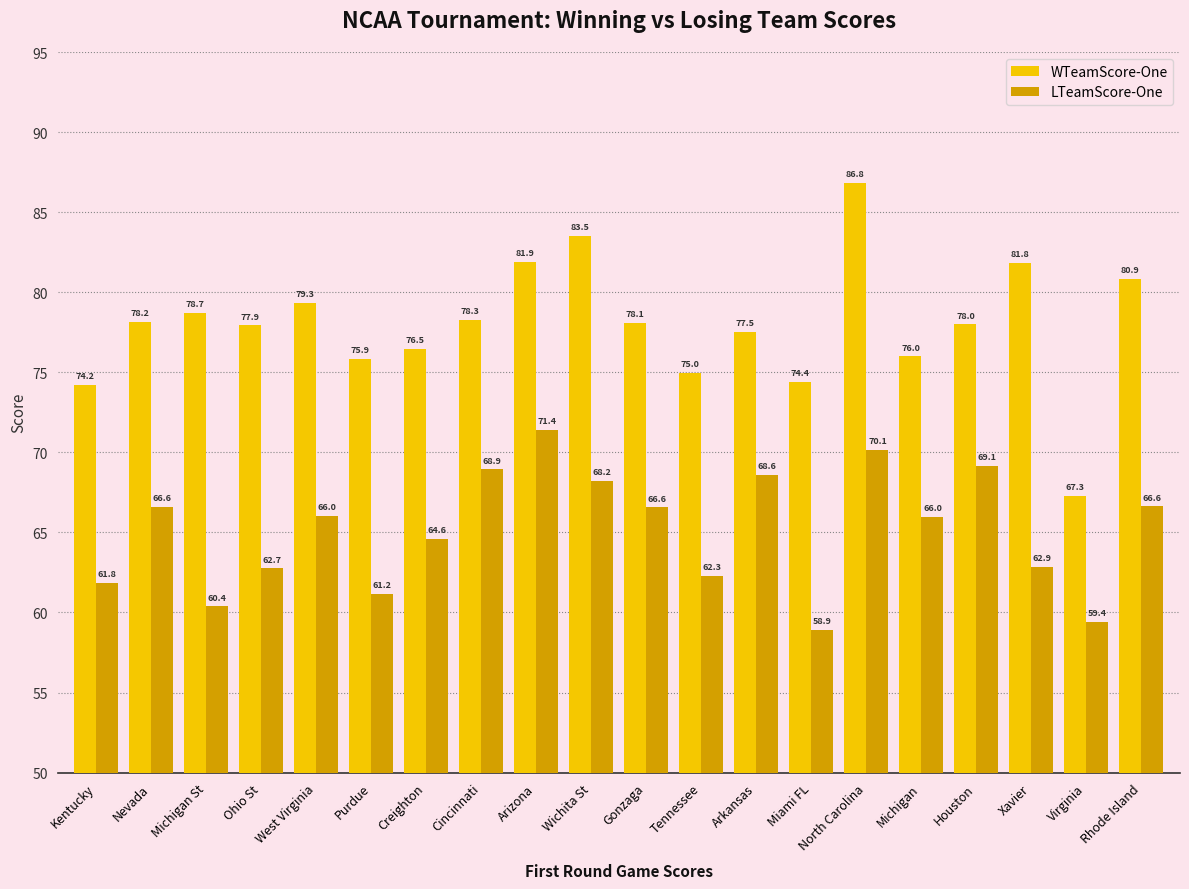

How many data points in WTeamScore-One are less than 78?

10